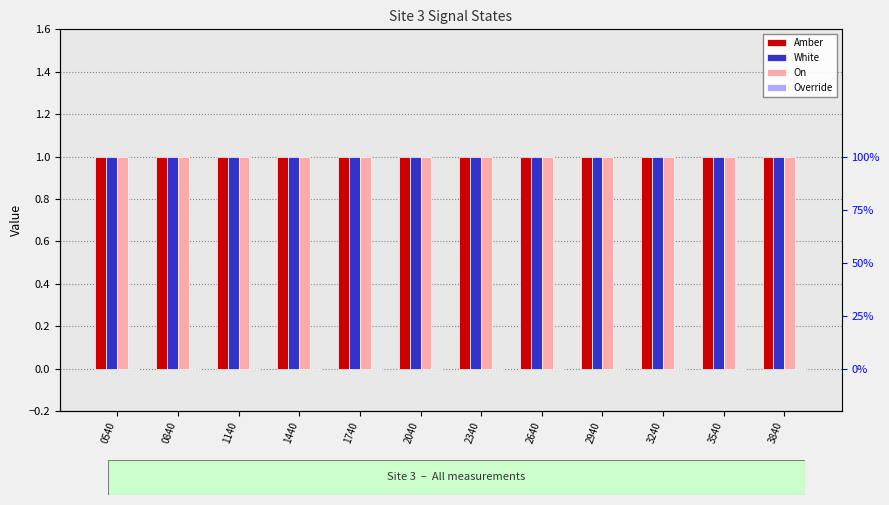

Are the bars grouped side by side (vs. stacked)?

Yes